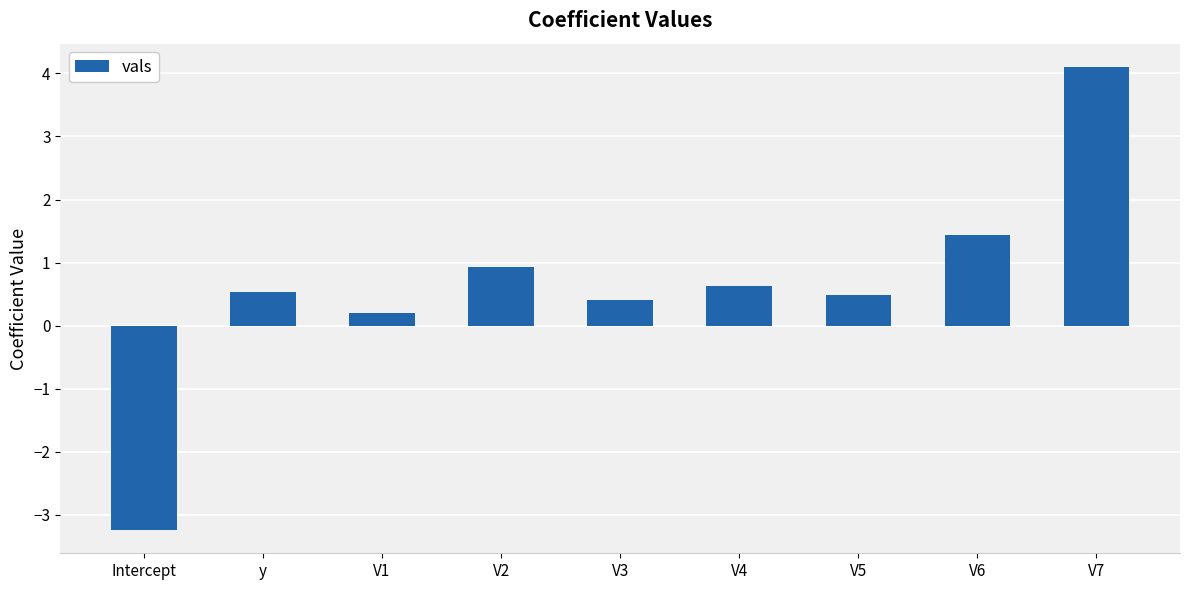

Where is the data nearest to the value 0?

V1